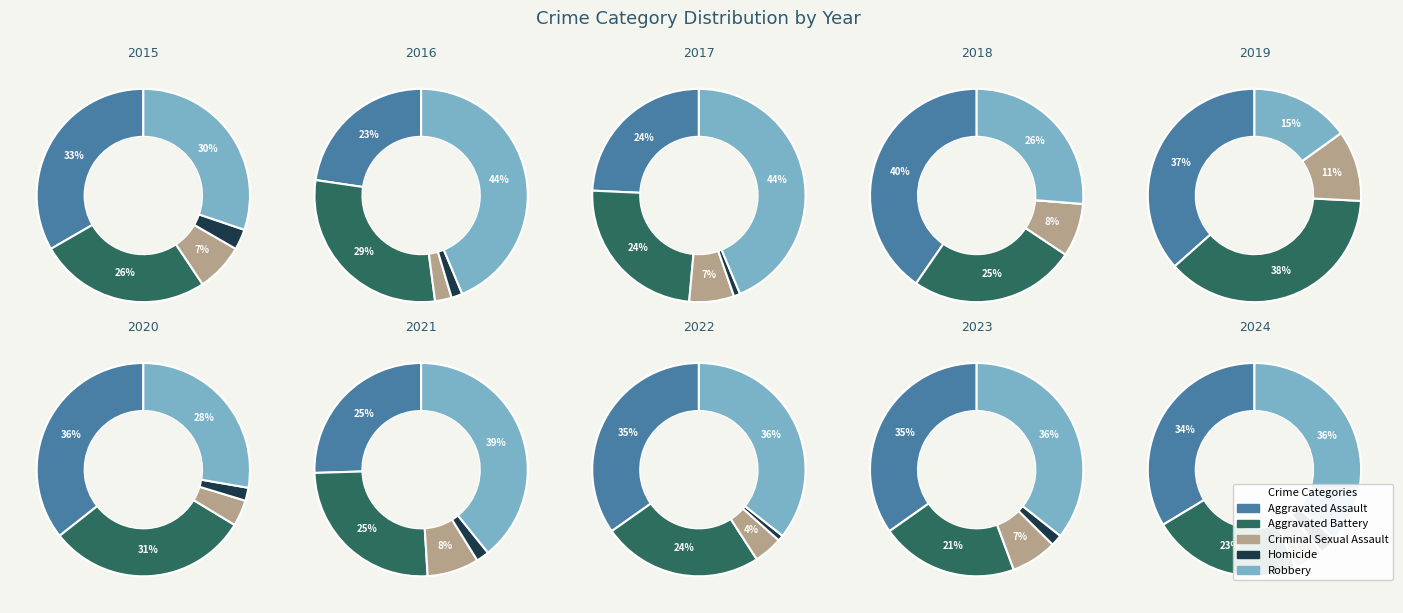

Between 2017 and 2016, which is larger?

2016